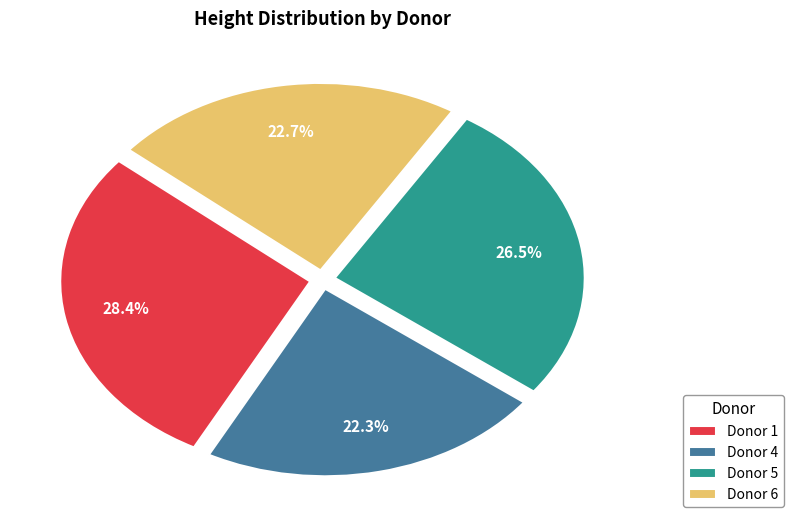

What is the largest slice in the pie chart?

Donor 1